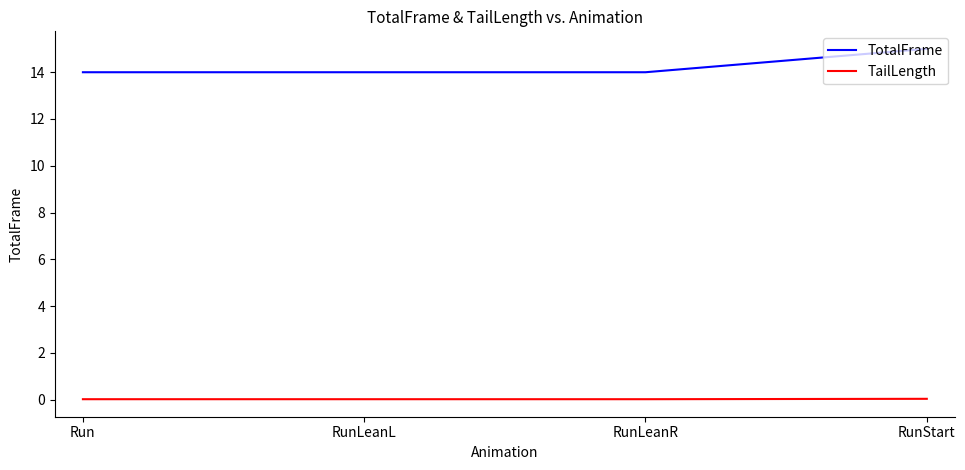

Is the value of TotalFrame at Run greater than the value of TailLength at RunLeanR?

Yes